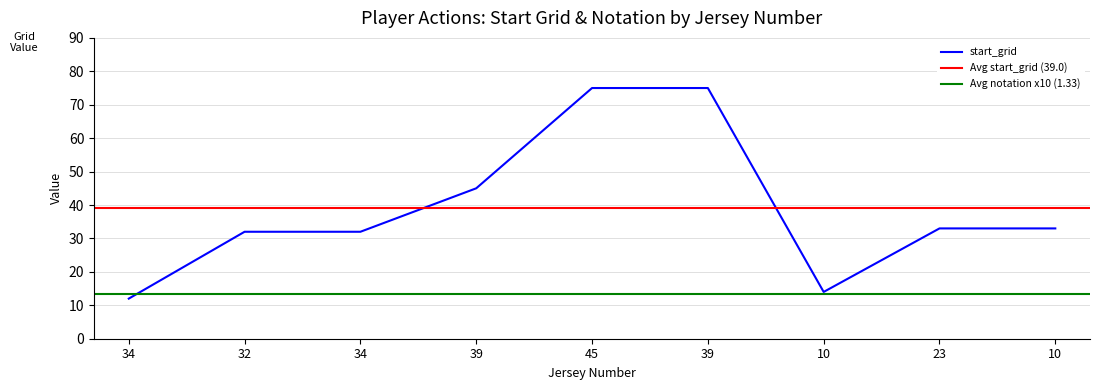

Where does the data first go above 33?

39